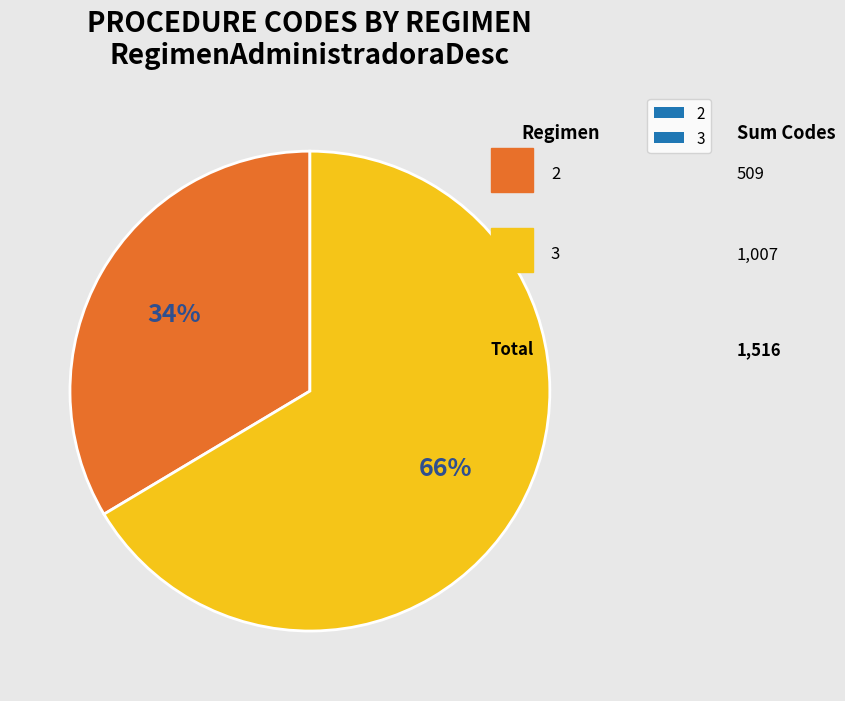

Approximately how many times larger is the value at 2 compared to 3?

0.5